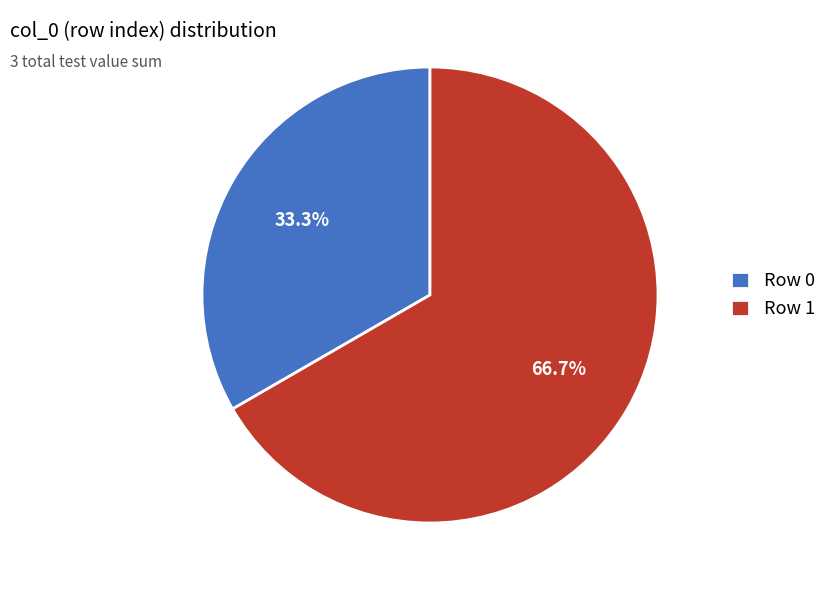

How much of the chart is everything except Row 1?

33.3%